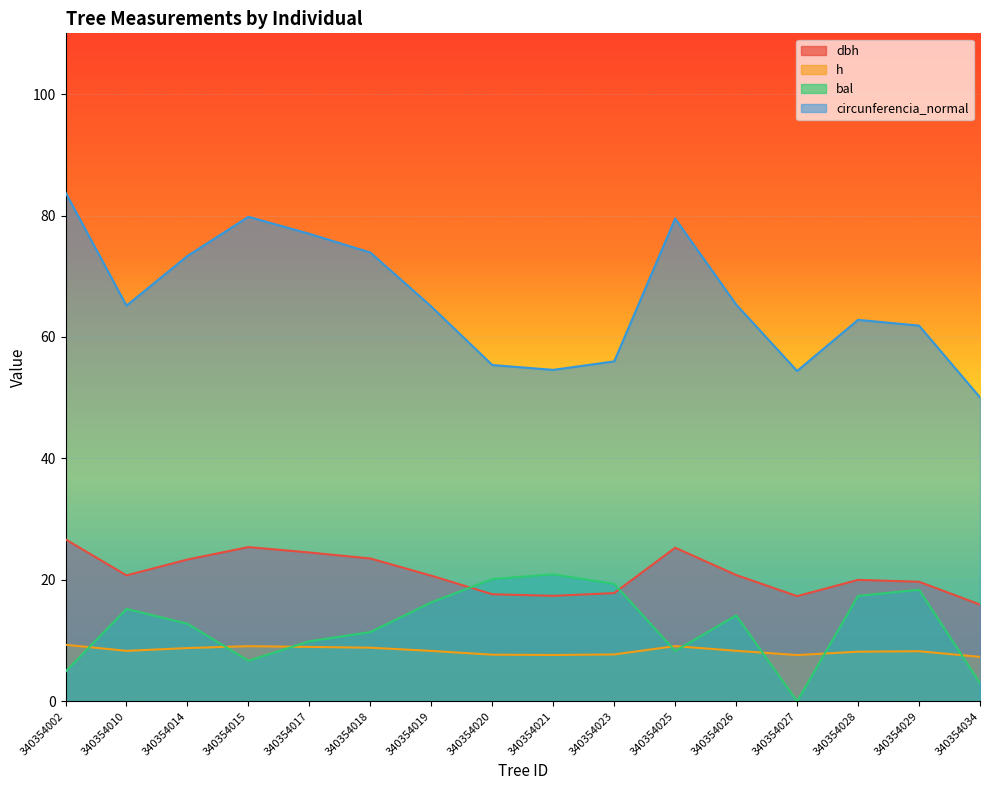

How many interior local valleys does the dbh series have?

3